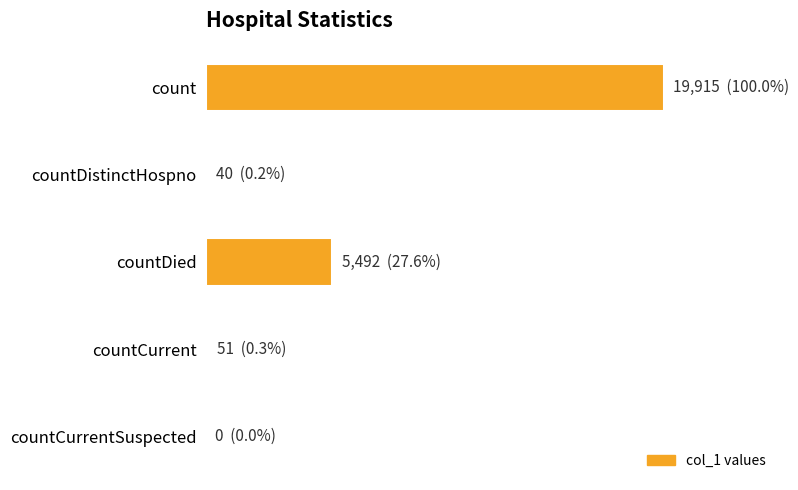

Are the bars horizontal?

Yes